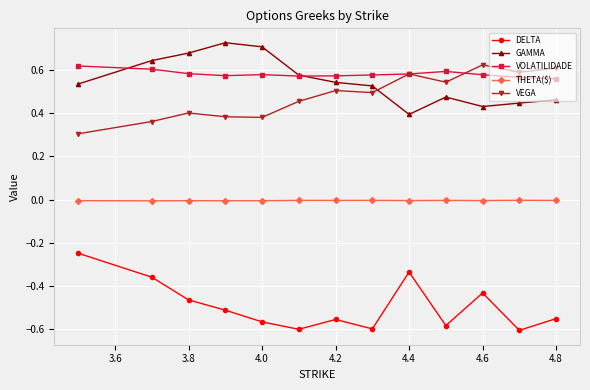

Which series has the widest spread of values?

DELTA